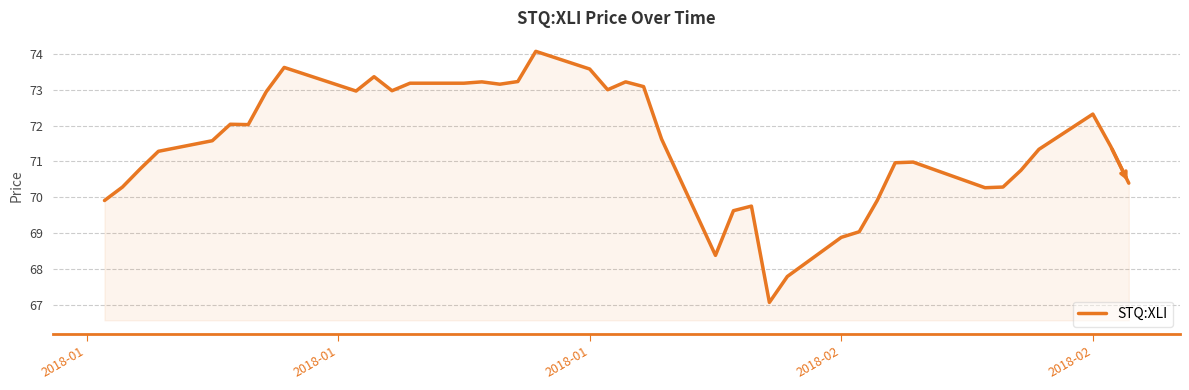

What is the difference between the maximum and minimum values?

7.0